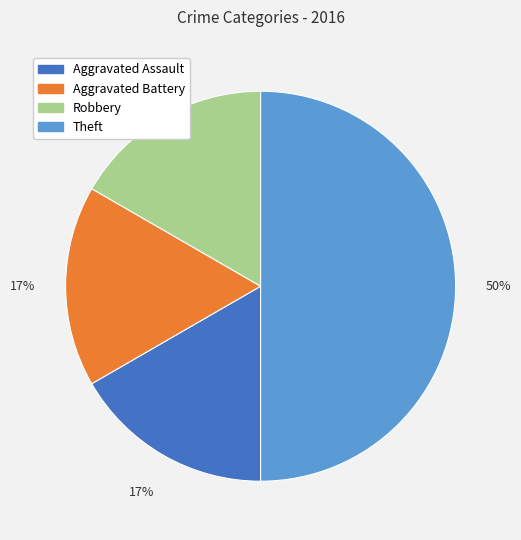

True or false: Aggravated Assault accounts for 17% of the total.

True